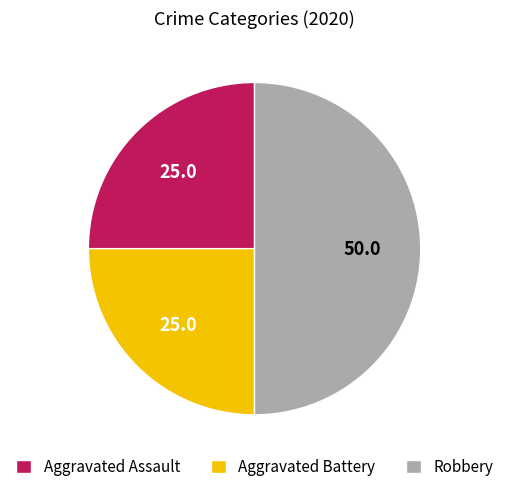

Does Aggravated Assault represent more than half of the total?

No